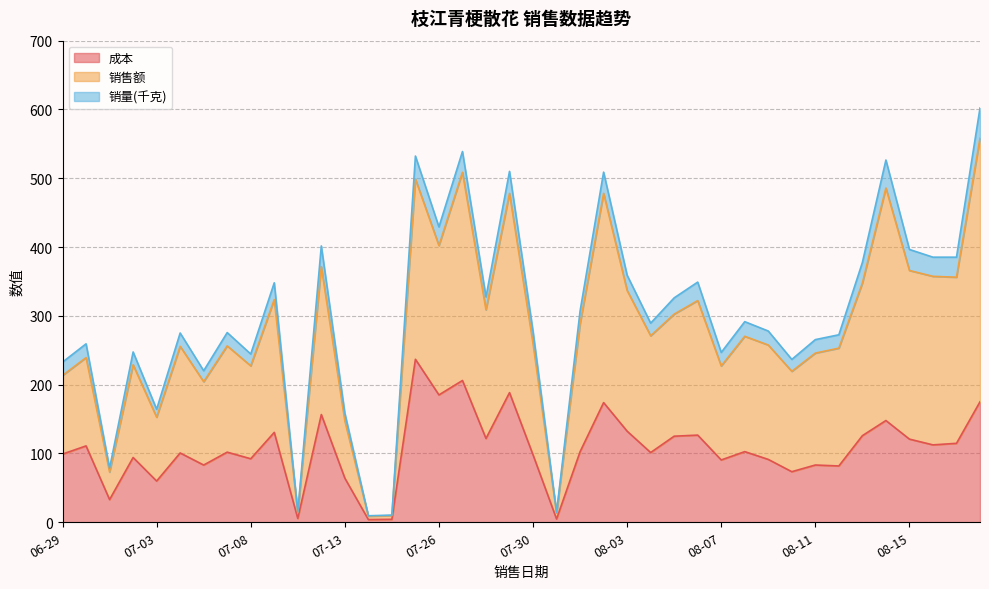

True or false: 成本 has a value of 37.2 at 06-29.

False